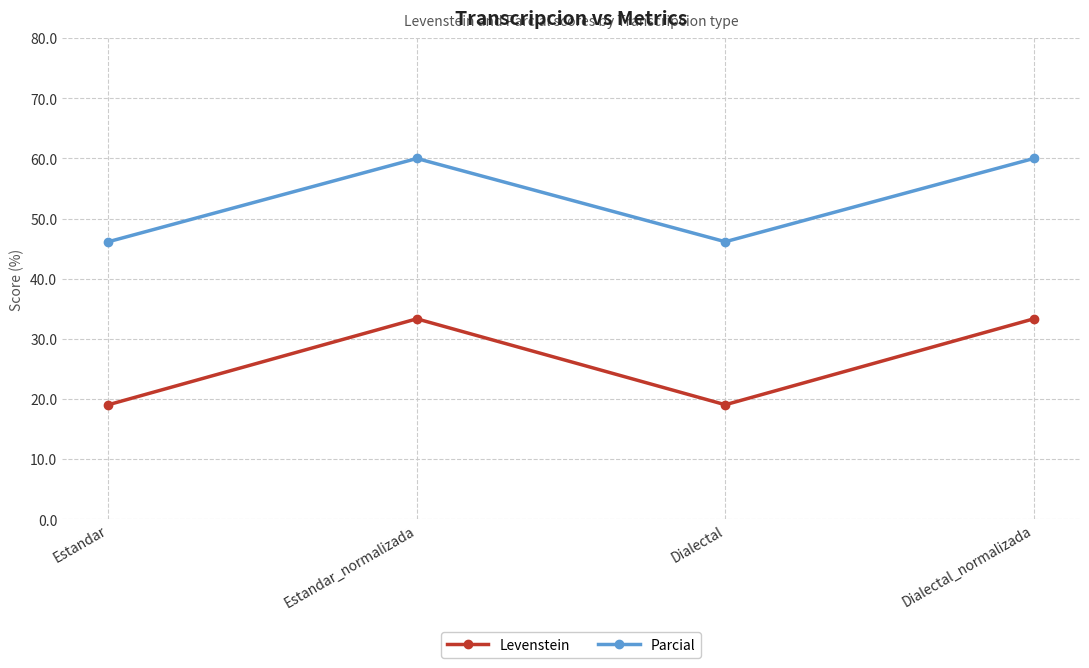

True or false: Parcial and Levenstein intersect in this chart.

False